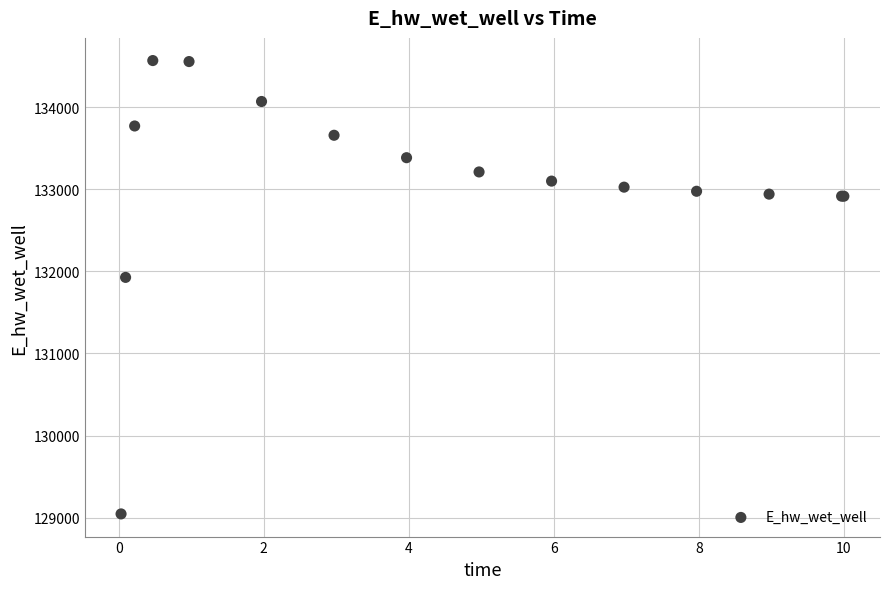

What Y value in the scatter plot is closest to 131806?

131926.2